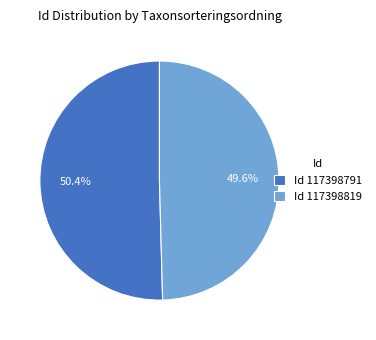

Rank the categories by value from highest to lowest.

Id 117398791, Id 117398819